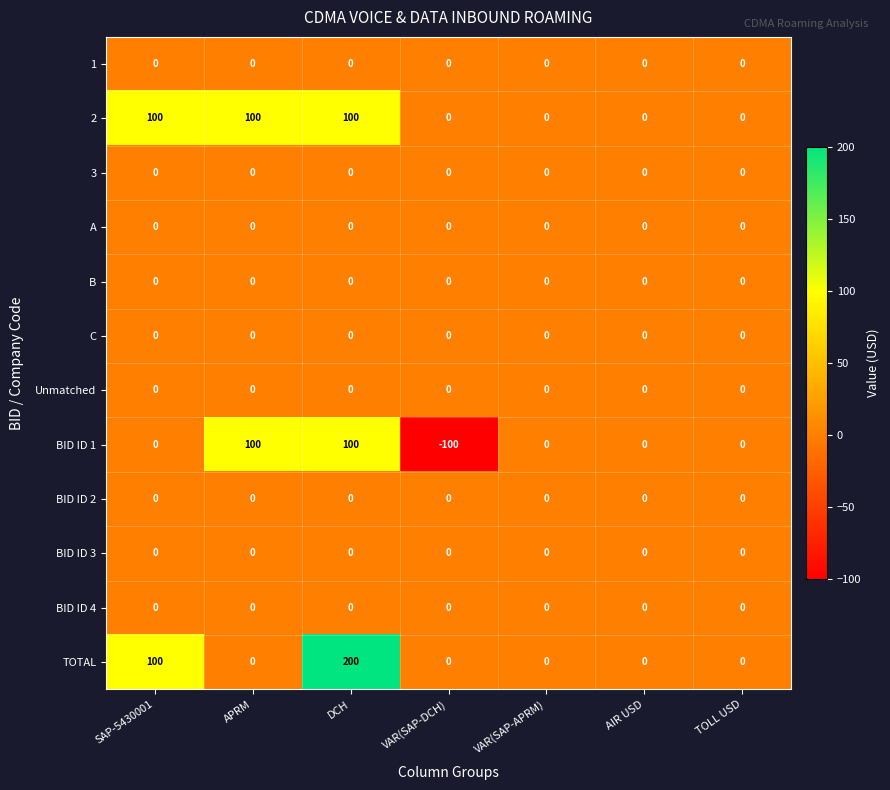

What is the total value across all series at SAP-5430001?

200